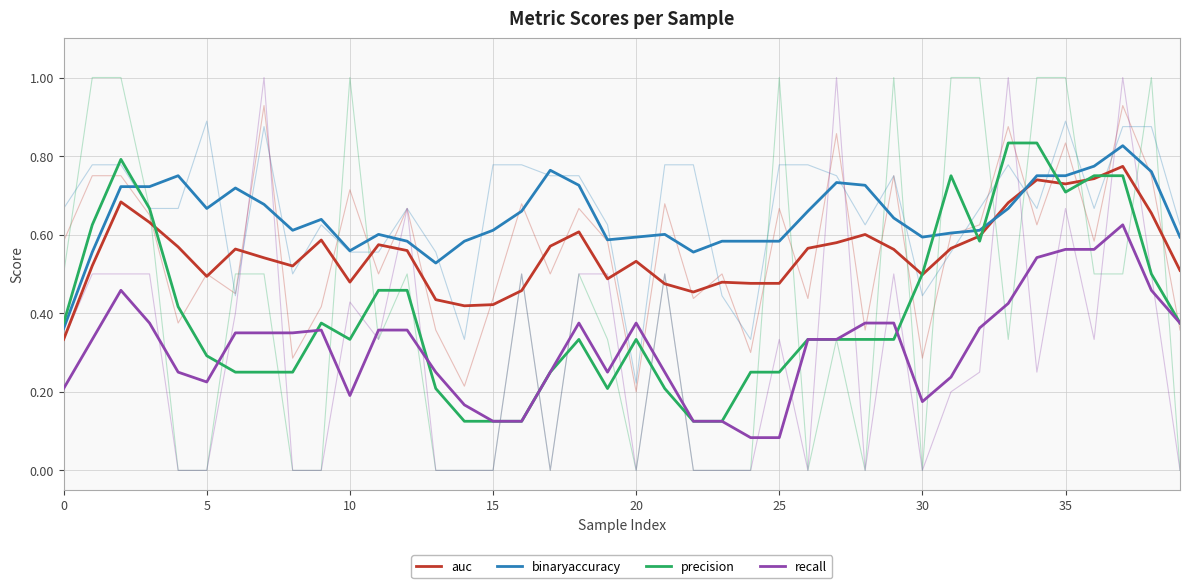

List the series in order of their peak value, lowest first.

recall, auc, binaryaccuracy, precision